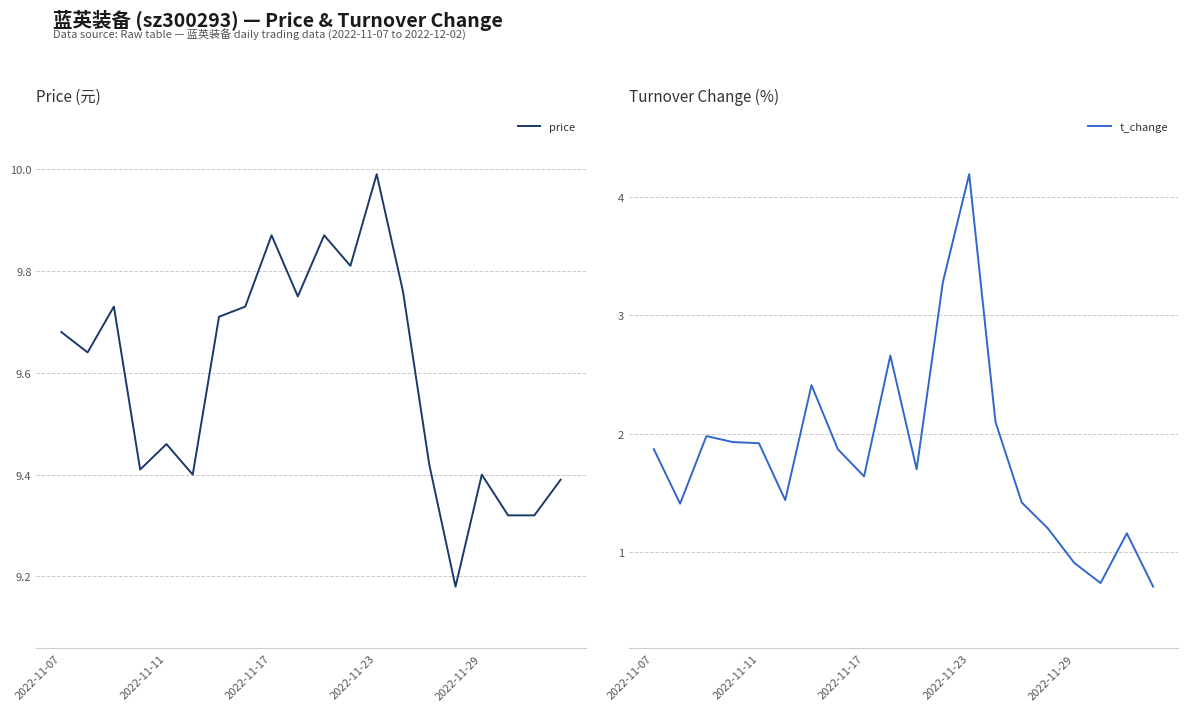

Does the chart have visible grid lines?

Yes